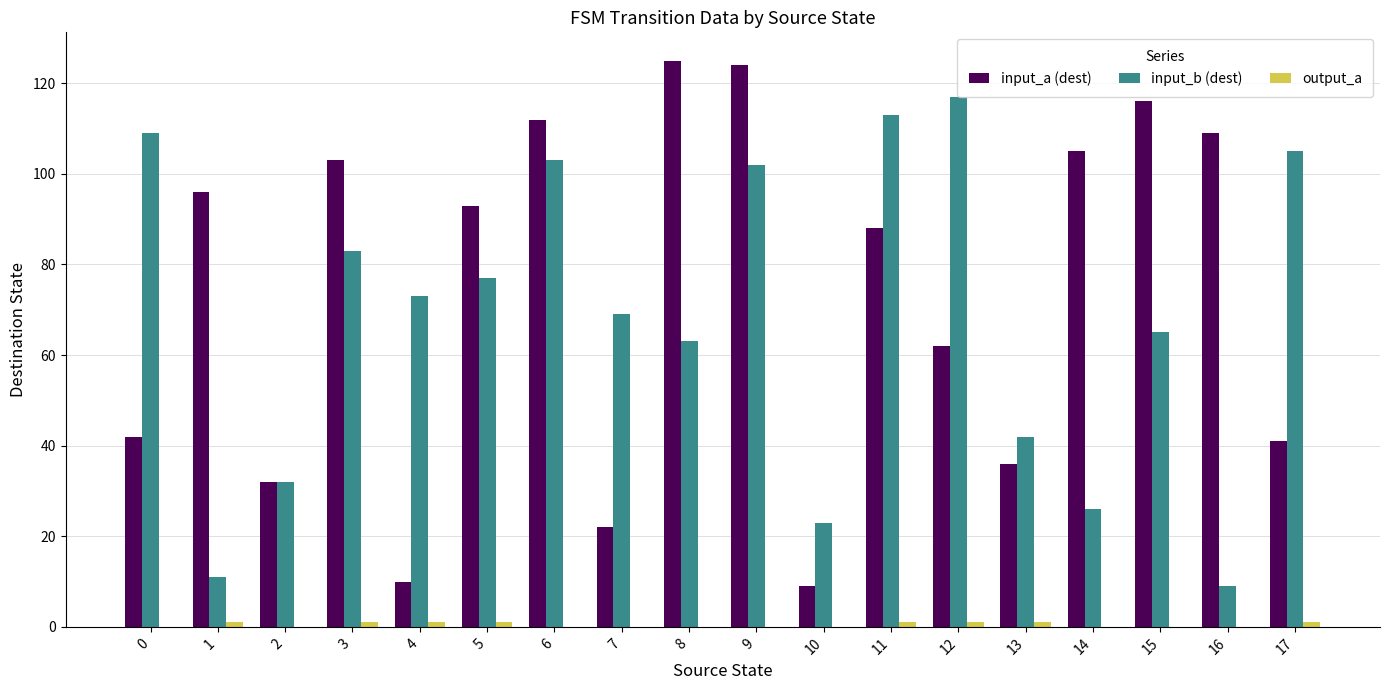

What is the sum of all input_b (dest) values?

1222